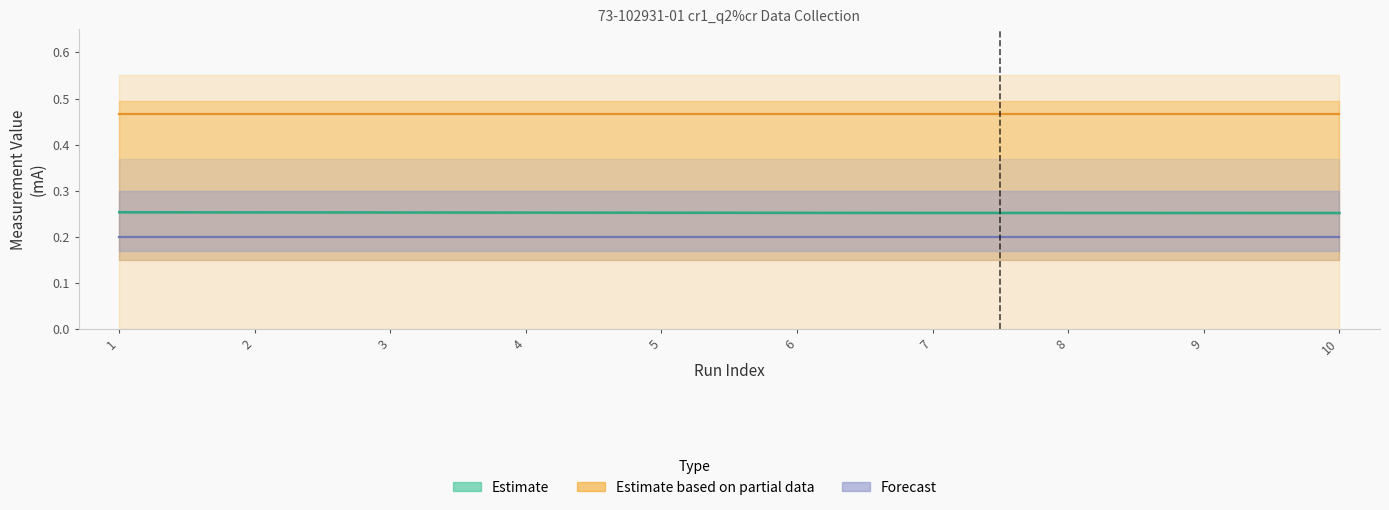

At which category does the chart reach its peak across all series?

1